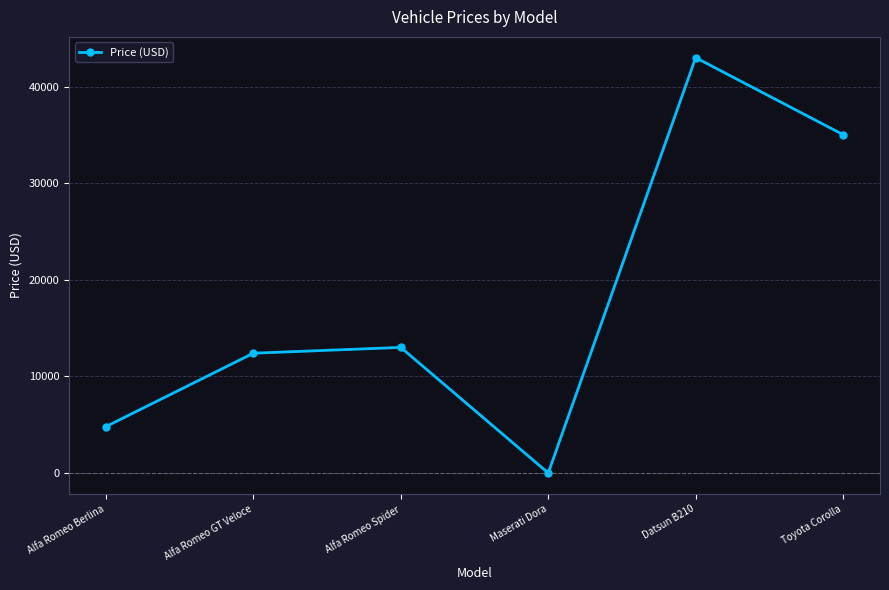

Does the chart display data point markers on the line(s)?

Yes